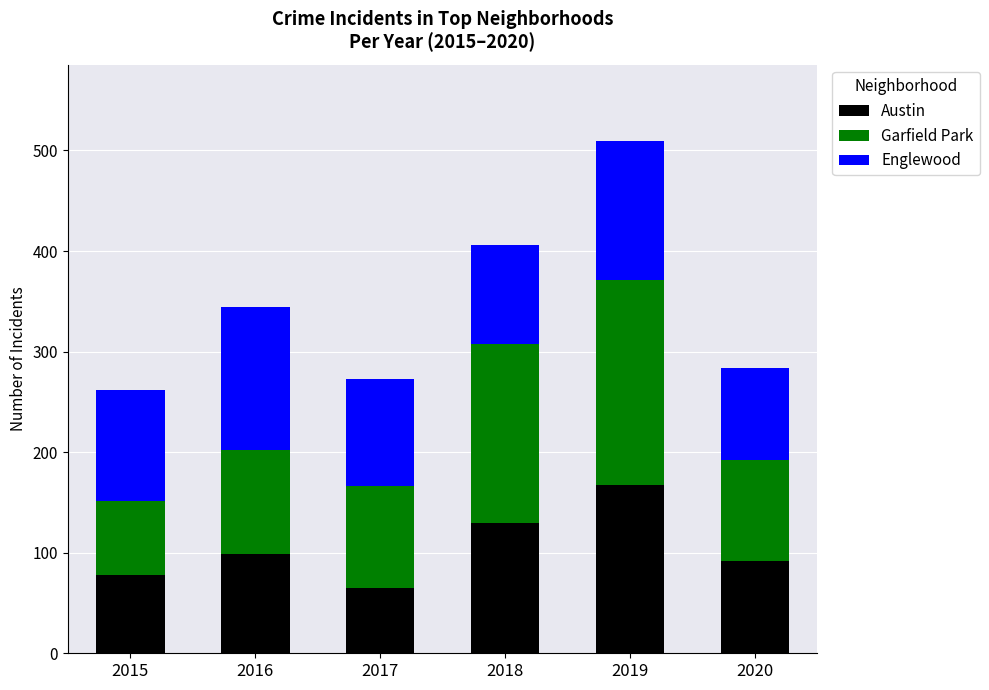

How many bars are there in total?

6